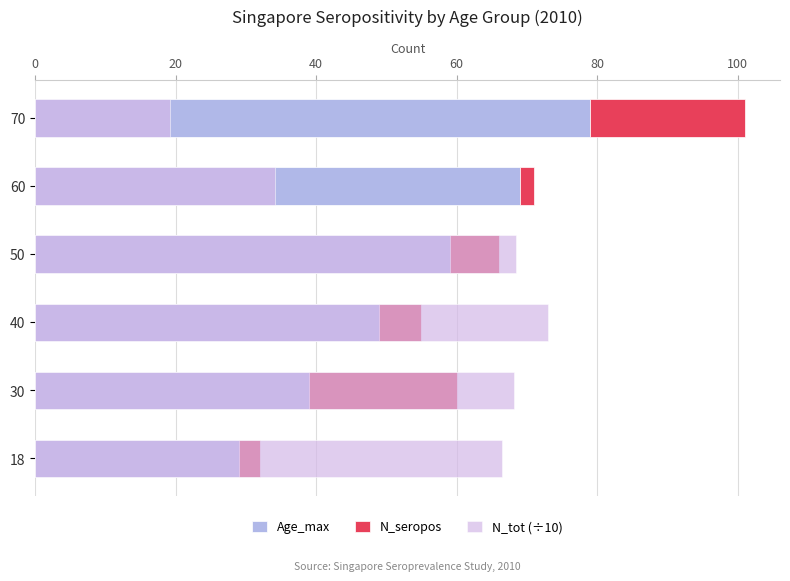

What value does the N_seropos series have at 18?

3.0